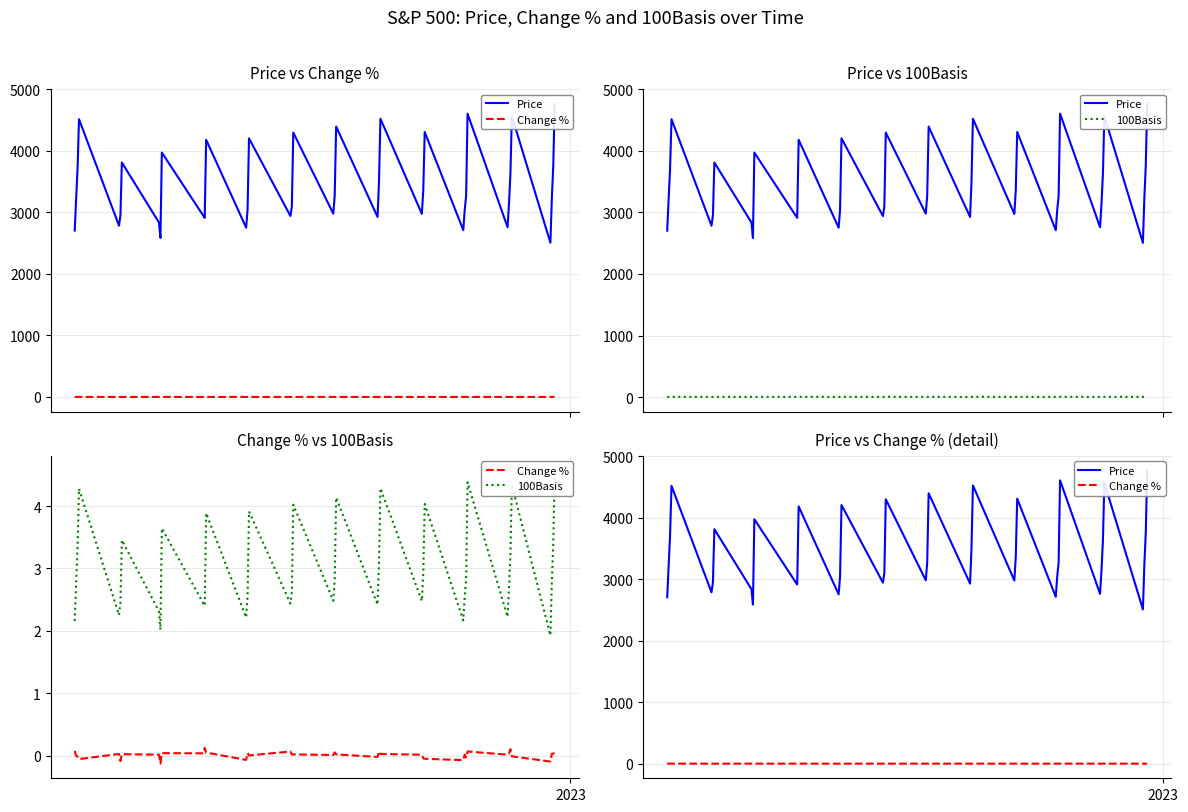

Which series has the largest total across all categories?

Price